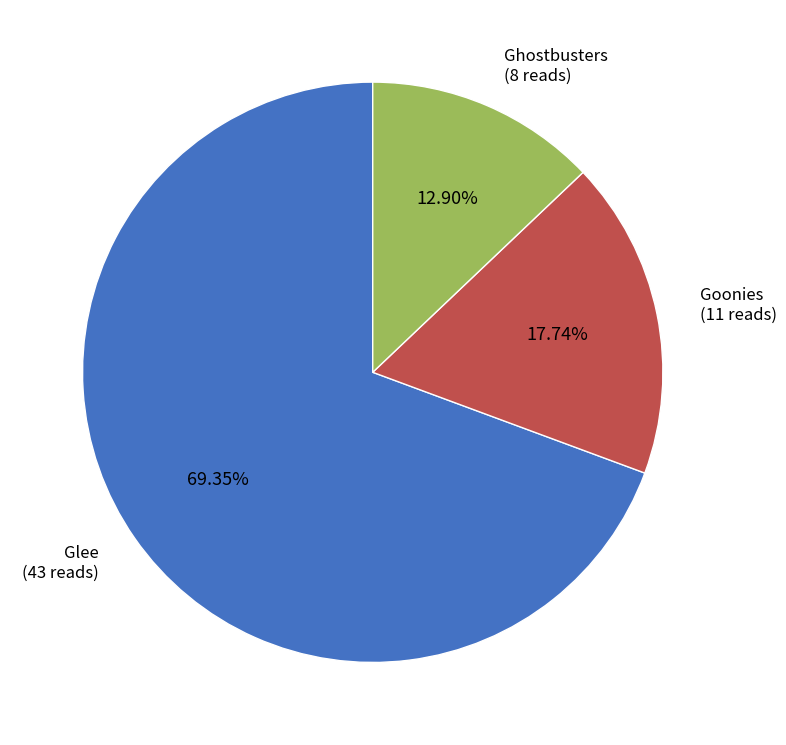

Count the number of slices in the pie.

3